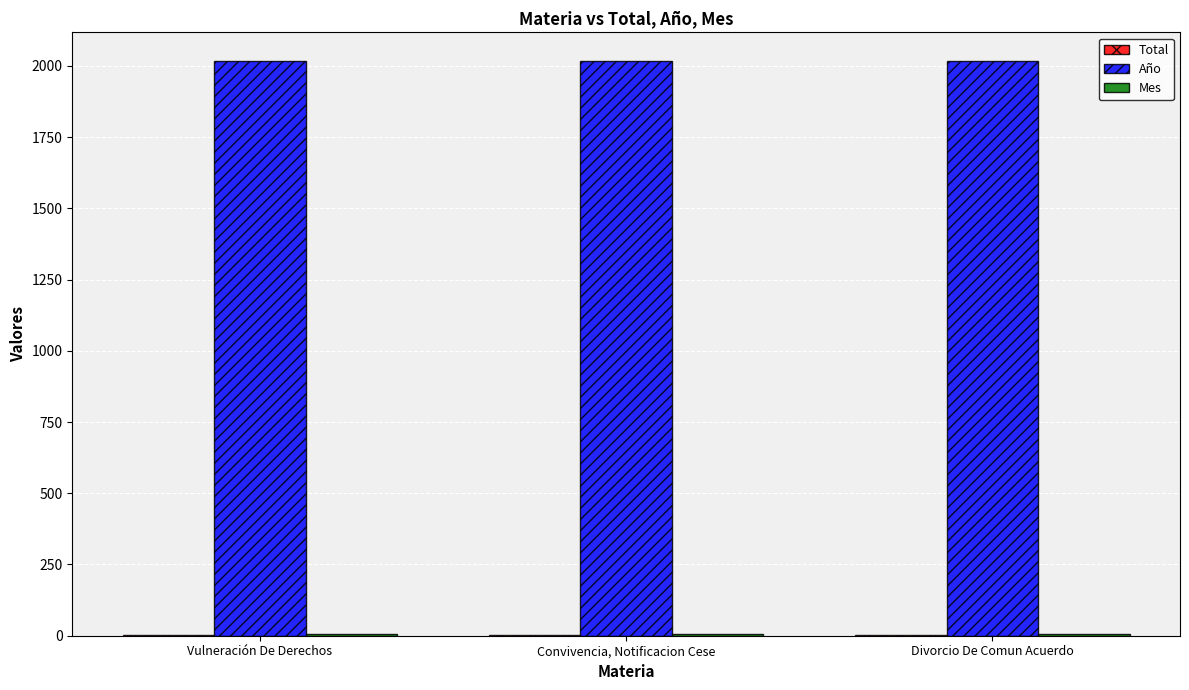

Is it true that Año equals 1164 at Vulneración De Derechos?

False